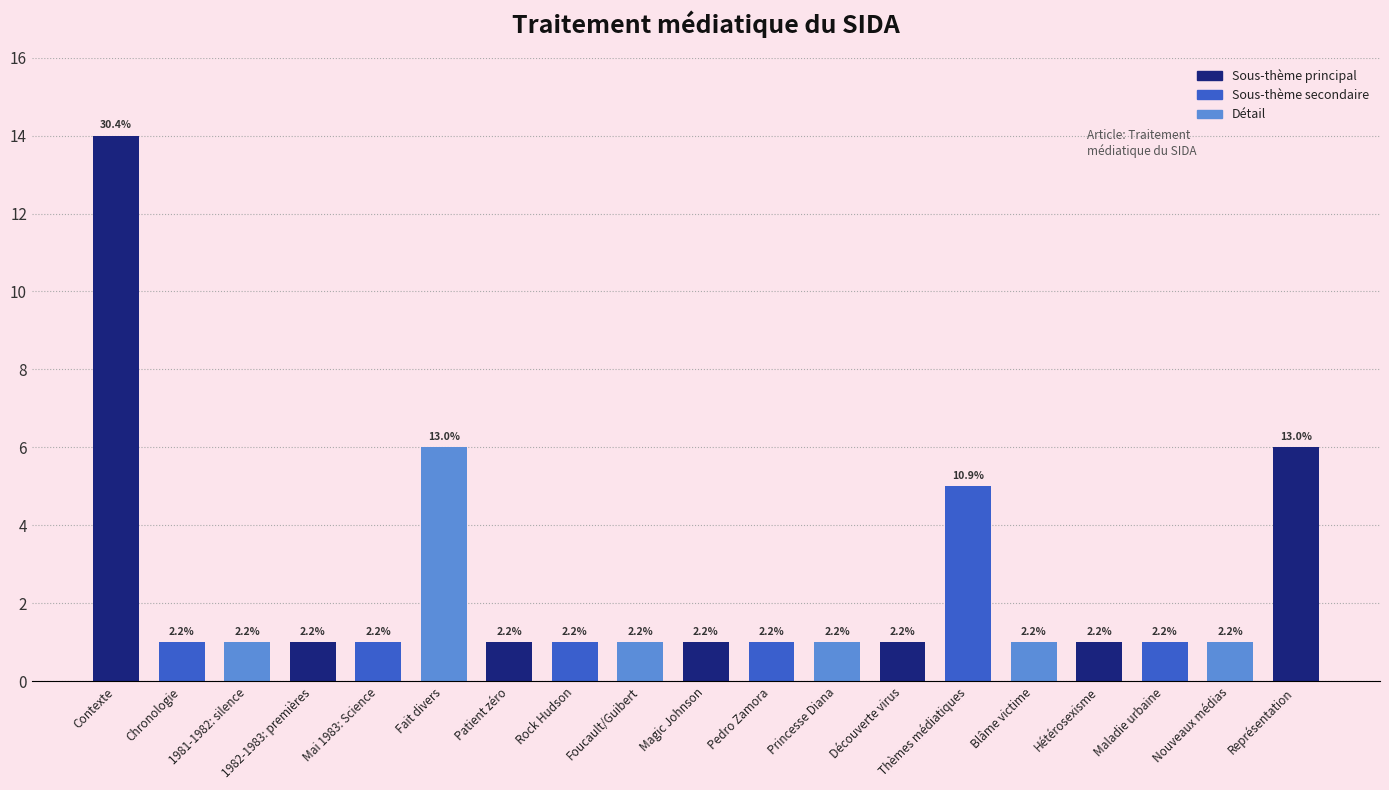

What is the value of the 6th bar from the left?

6